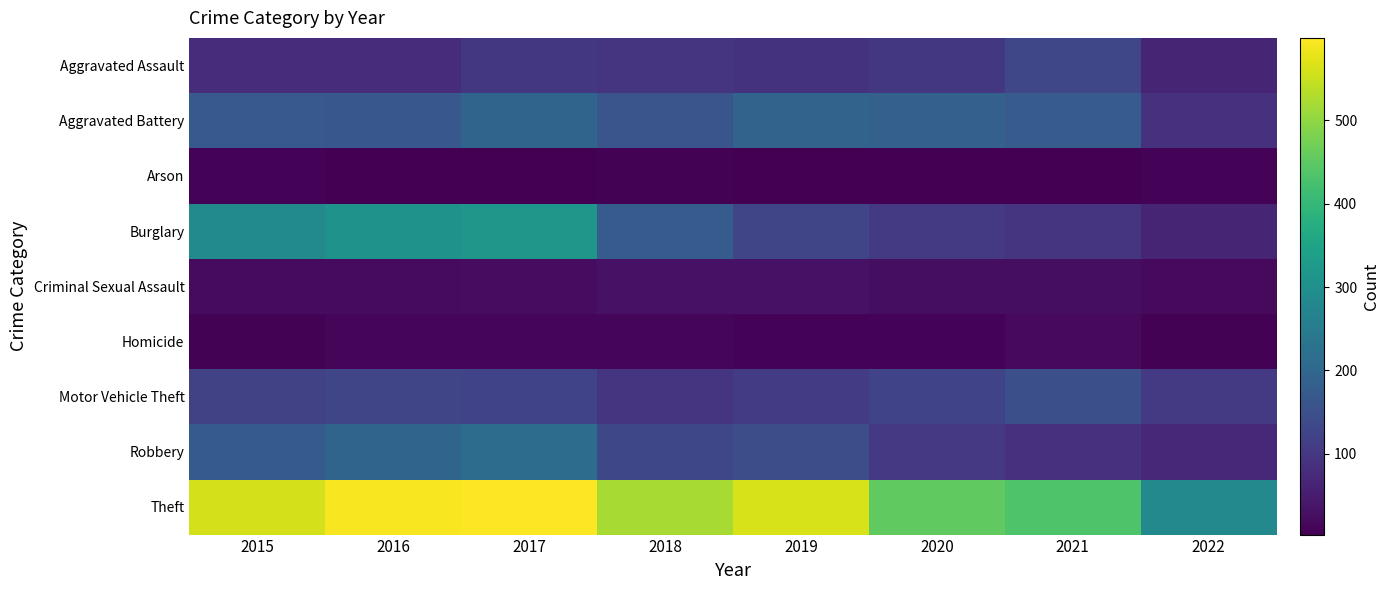

Between 2018 and 2019, which is larger?

2018